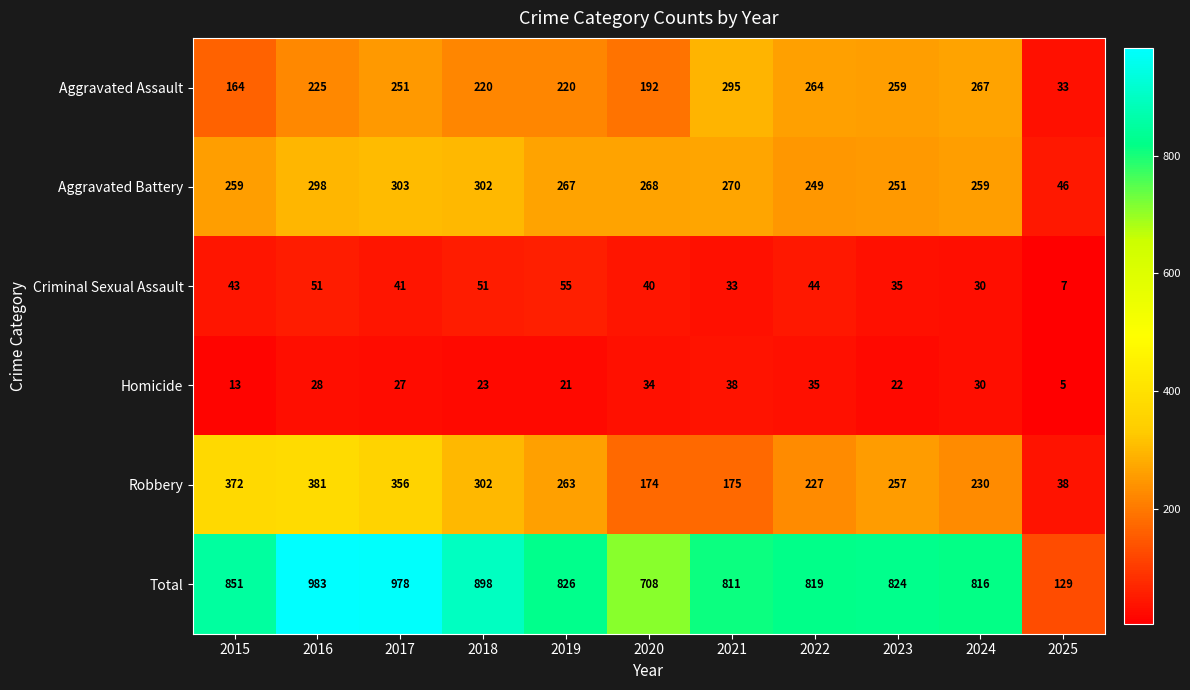

Where is Aggravated Assault nearest to the value 164?

2015